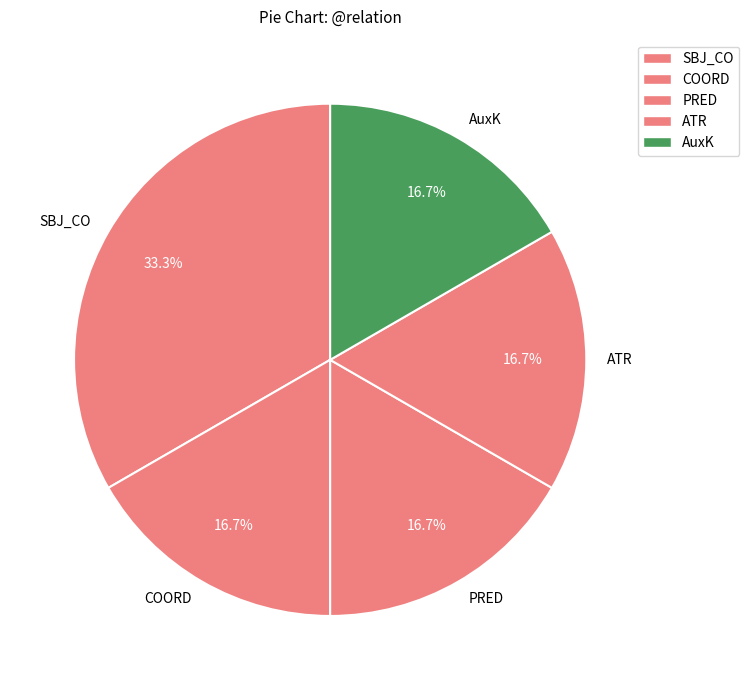

What is the ratio of the value at PRED to the value at COORD?

1.0